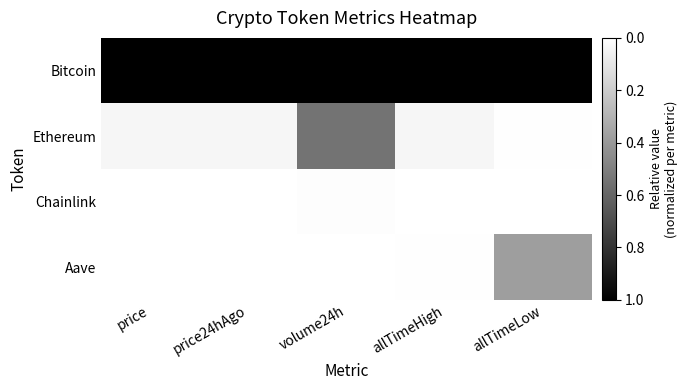

Reading right to left, transcribe all the data shown in this chart.

Bitcoin: allTimeLow=0.0	allTimeHigh=0.0	volume24h=0.0	price24hAgo=0.0	price=0.0
Ethereum: allTimeLow=1.0	allTimeHigh=1.0	volume24h=0.5	price24hAgo=1.0	price=1.0
Chainlink: allTimeLow=1.0	allTimeHigh=1.0	volume24h=1.0	price24hAgo=1.0	price=1.0
Aave: allTimeLow=0.6	allTimeHigh=1.0	volume24h=1.0	price24hAgo=1.0	price=1.0